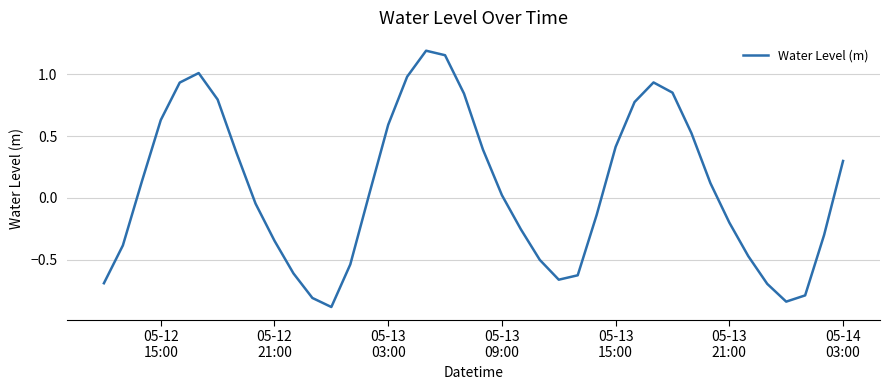

True or false: the data has more than 0 interior local peaks.

True